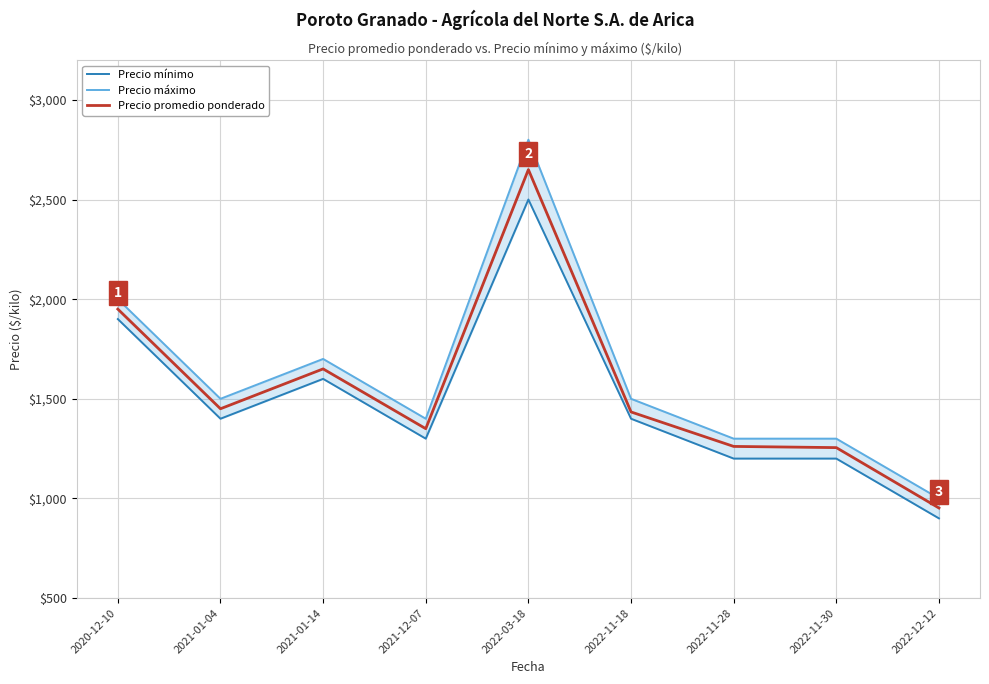

What is the difference between the Precio máximo values at 2020-12-10 and 2021-12-07?

600